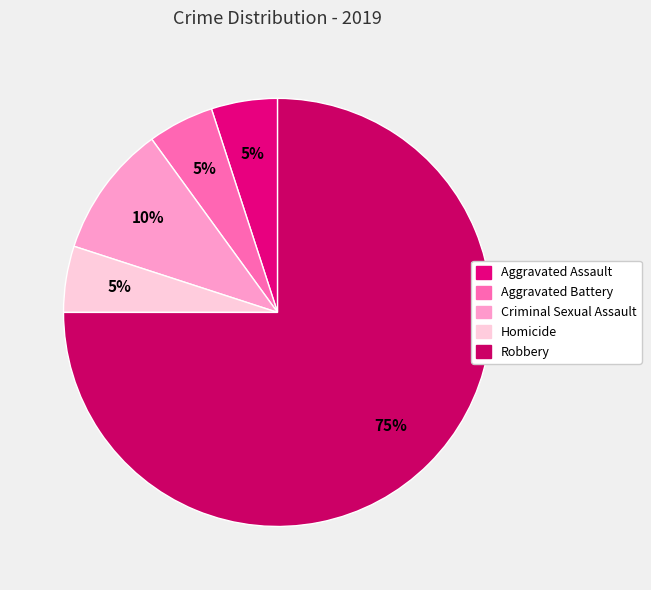

To the nearest percent, what is the difference between the Robbery and Aggravated Assault slice percentages?

70%